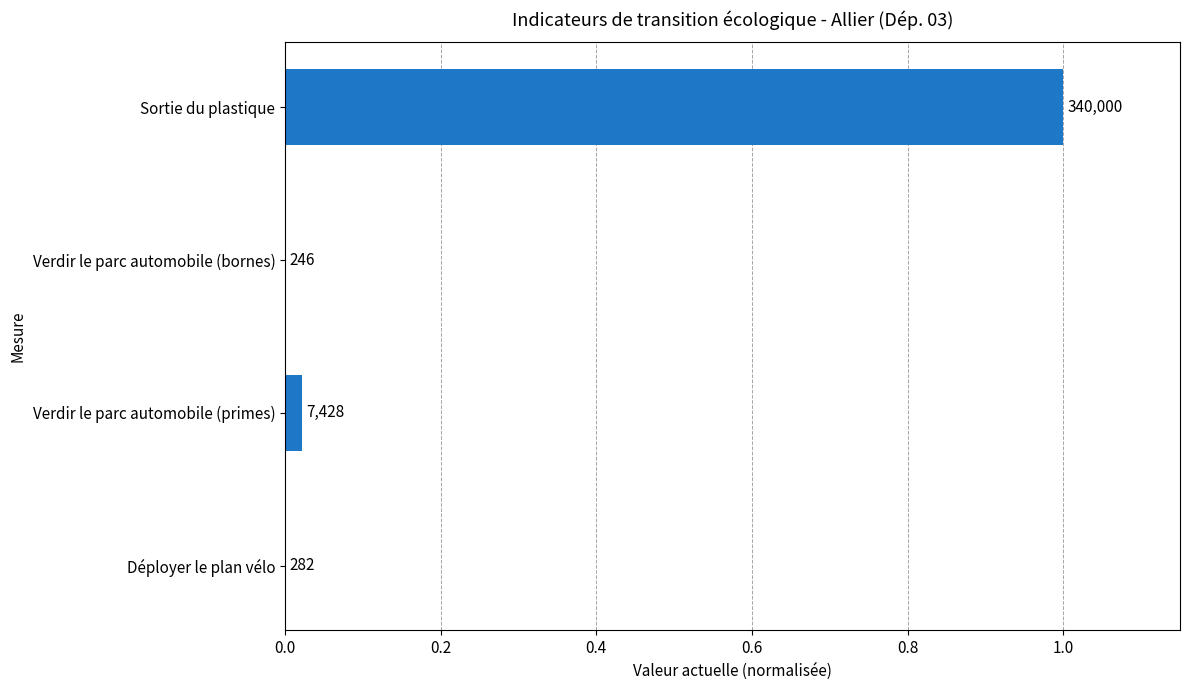

Are the bars horizontal?

Yes